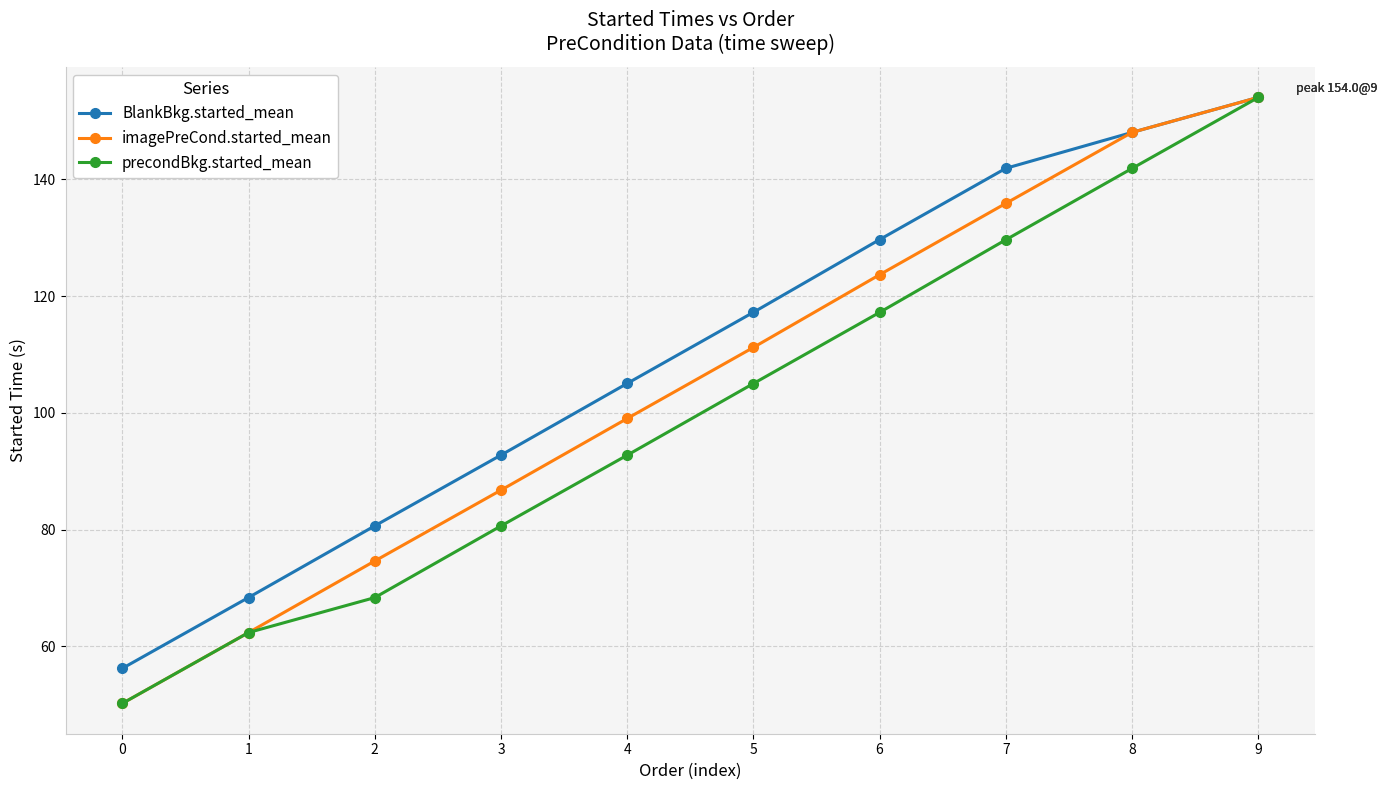

What is the difference between the maximum and minimum values in the precondBkg.started_mean series?

103.7